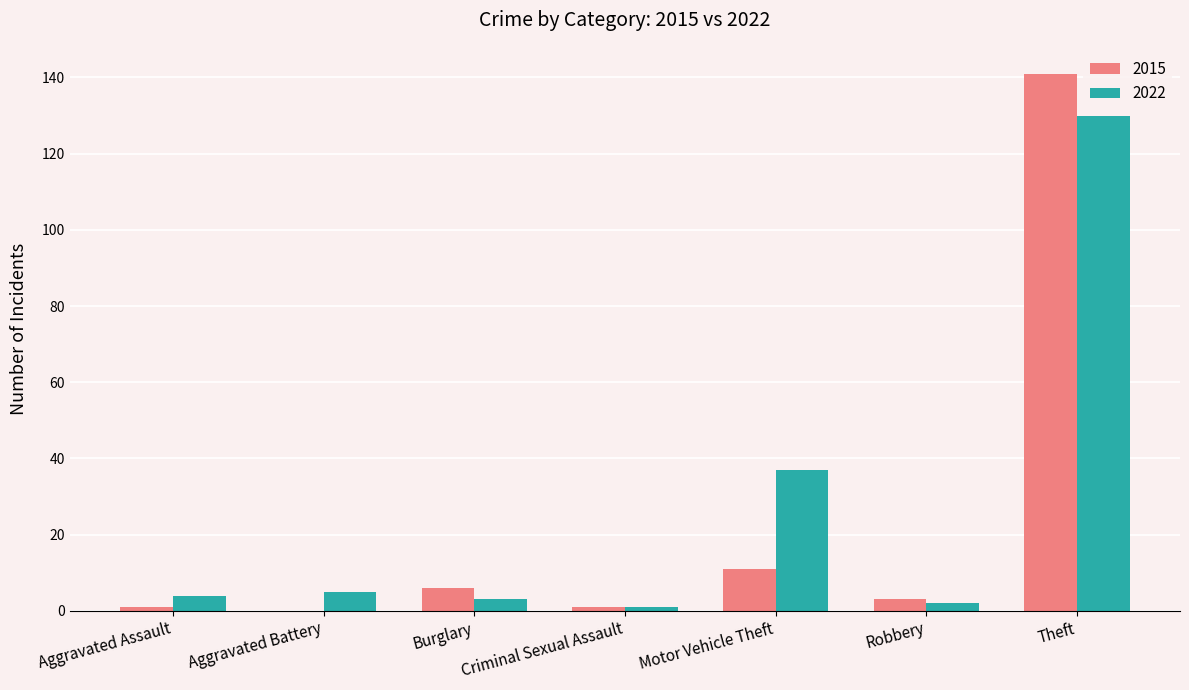

The 2022 series shows 49 at Motor Vehicle Theft. True or false?

False